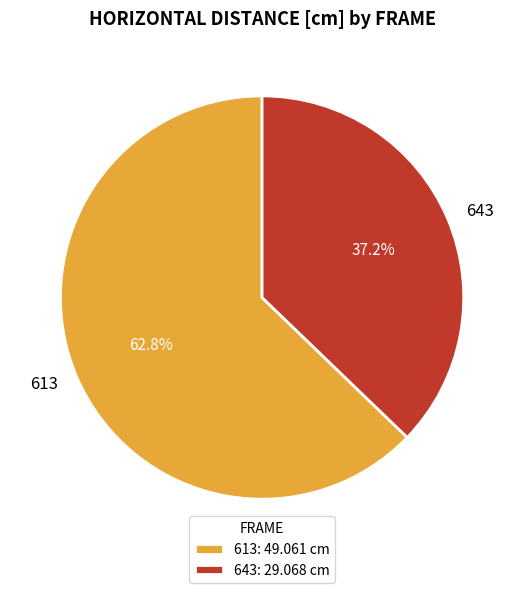

What percentage is NOT represented by 643?

62.8%